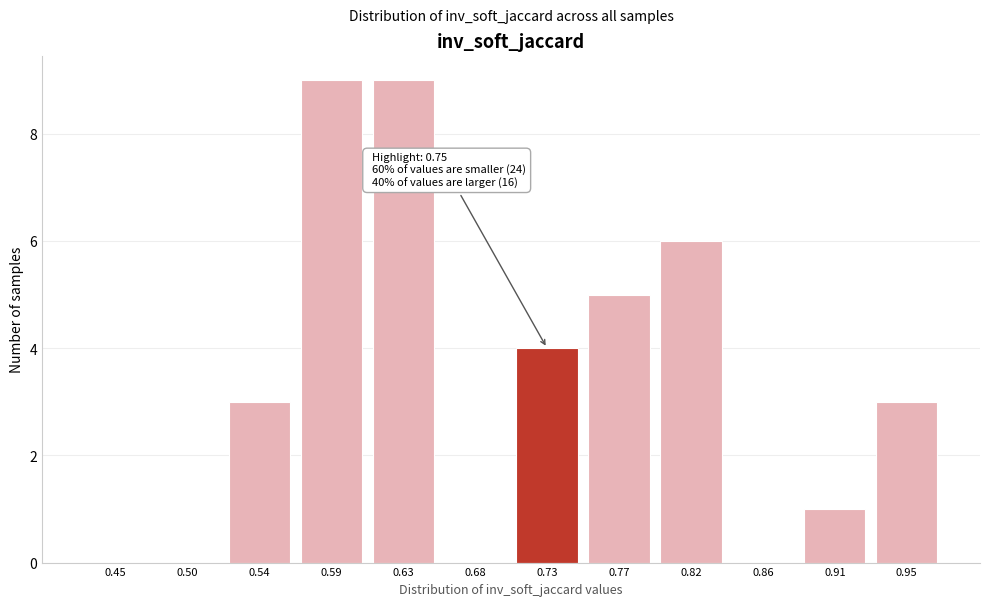

Reading right to left, what are all the values shown in this chart?

0.95=3	0.91=1	0.86=0	0.82=6	0.77=5	0.73=4	0.68=0	0.63=9	0.59=9	0.54=3	0.50=0	0.45=0